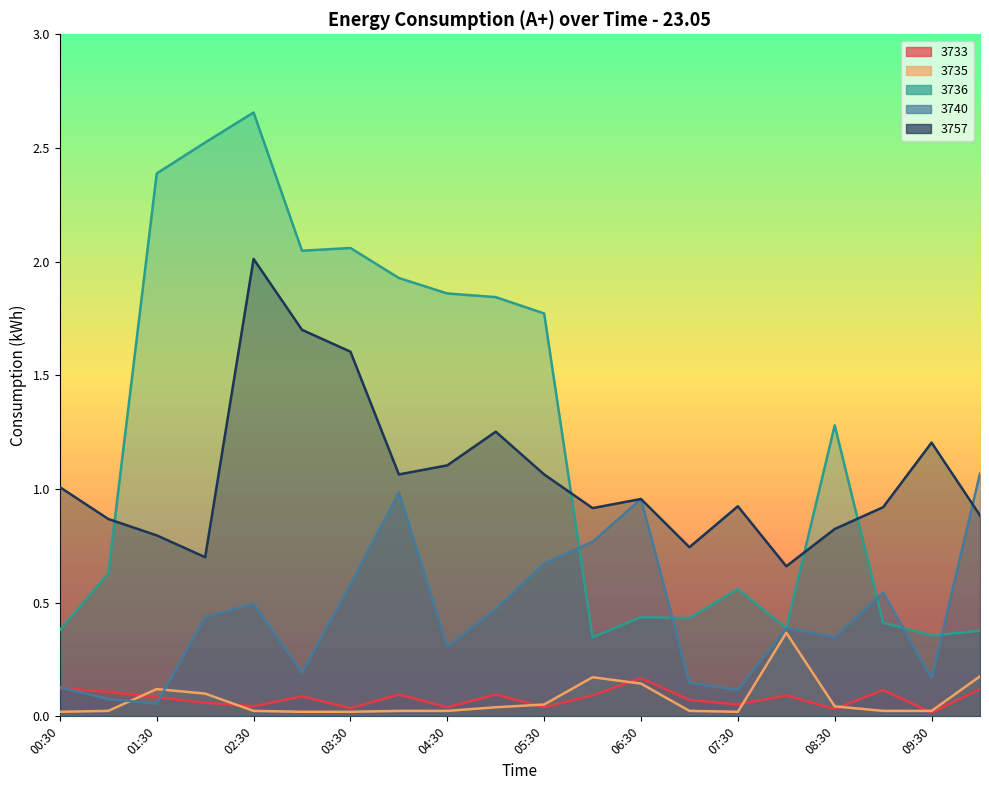

Is the value of 3740 at 02:00 greater than the value of 3736 at 07:30?

No